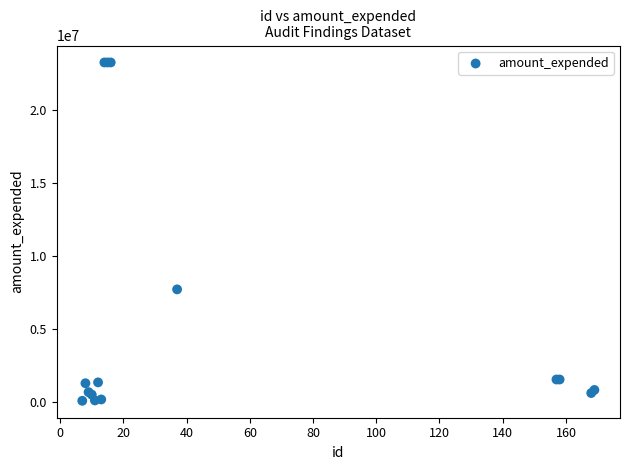

What Y value in the scatter plot is closest to 11658603?

7708286